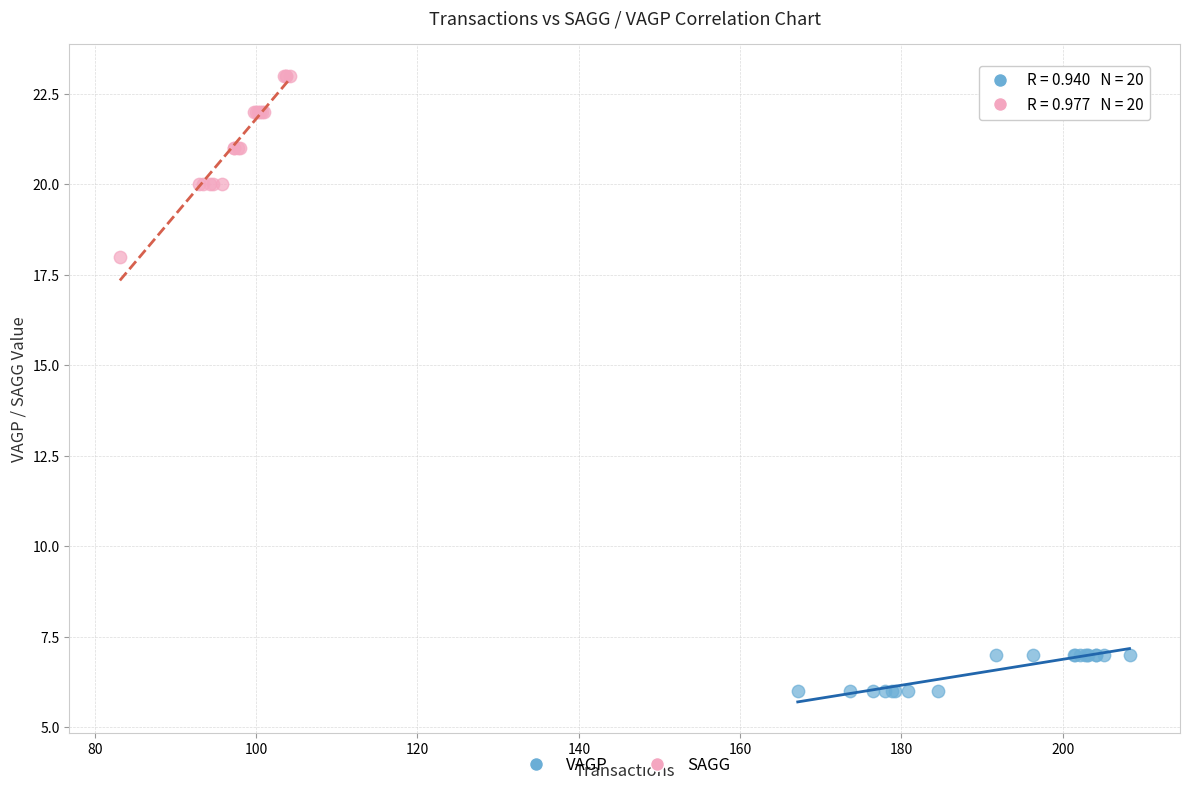

Which series reaches the minimum Y coordinate?

VAGP